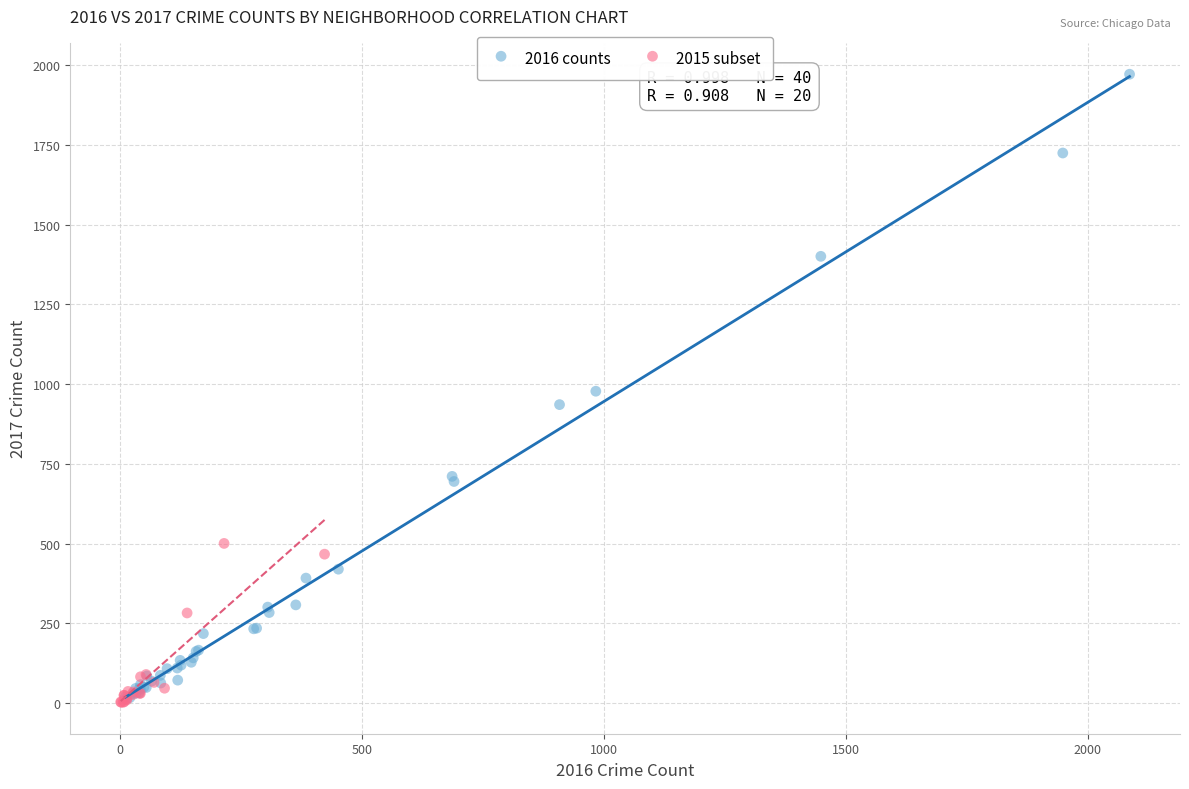

Which series reaches the maximum Y coordinate?

2016 counts